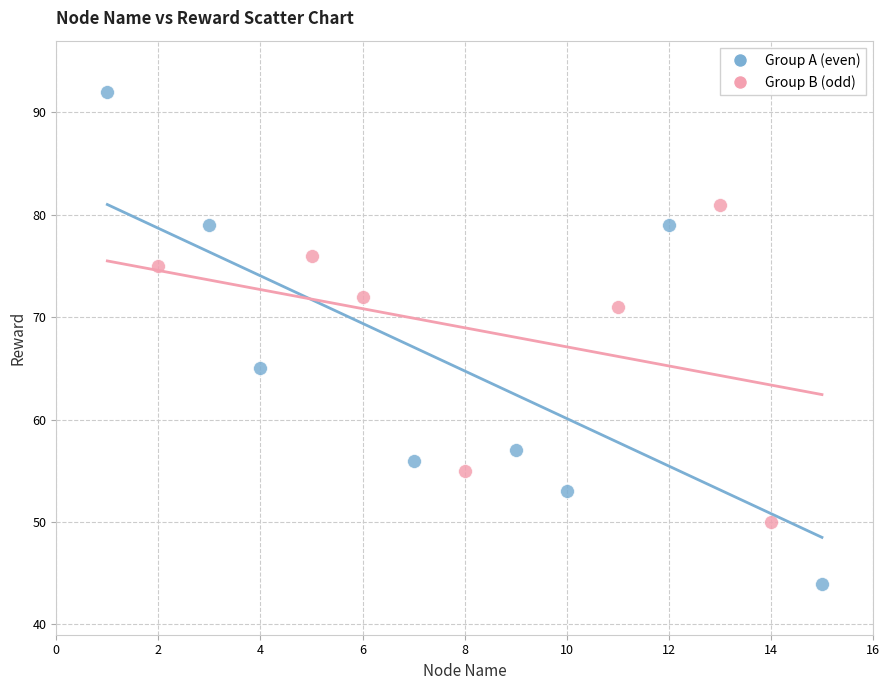

Which series reaches the maximum Y coordinate?

Group A (even)